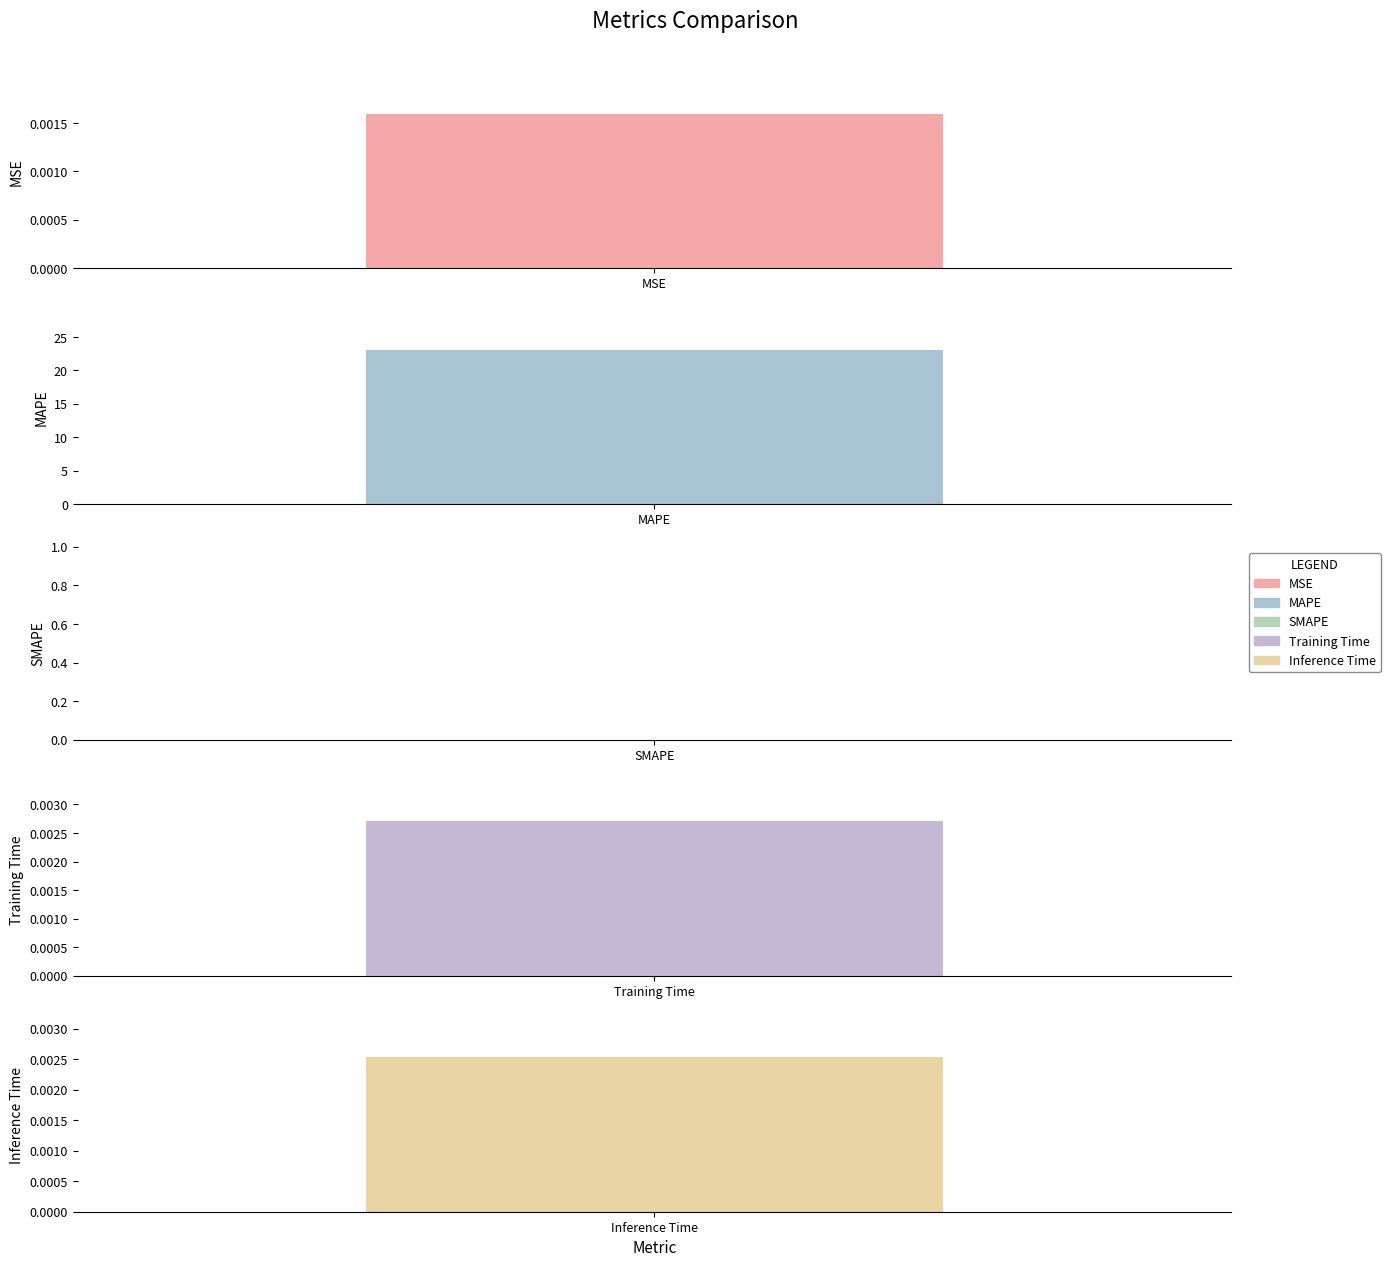

Reading left to right, transcribe all the data shown in this chart.

MSE=0.0	MAPE=23.1	SMAPE=0.0	Training Time=0.0	Inference Time=0.0